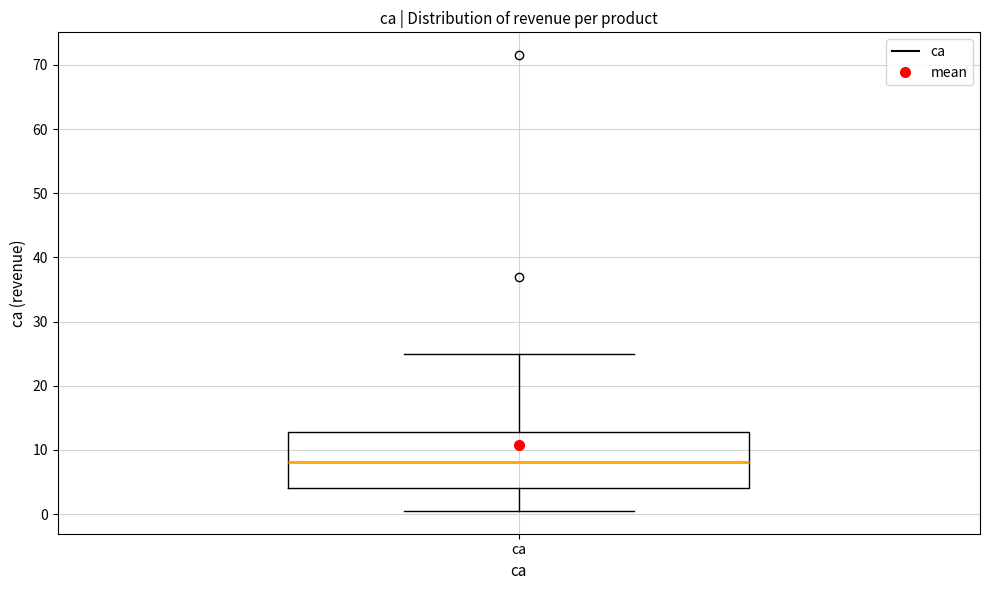

Read this box plot against the y-axis: the position of the median line, the range covered by the box, and the ends of both whiskers. The values are not printed on the chart, so give them approximately, as read against the axis.

median 8, box 4 to 13, whiskers 0 to 25